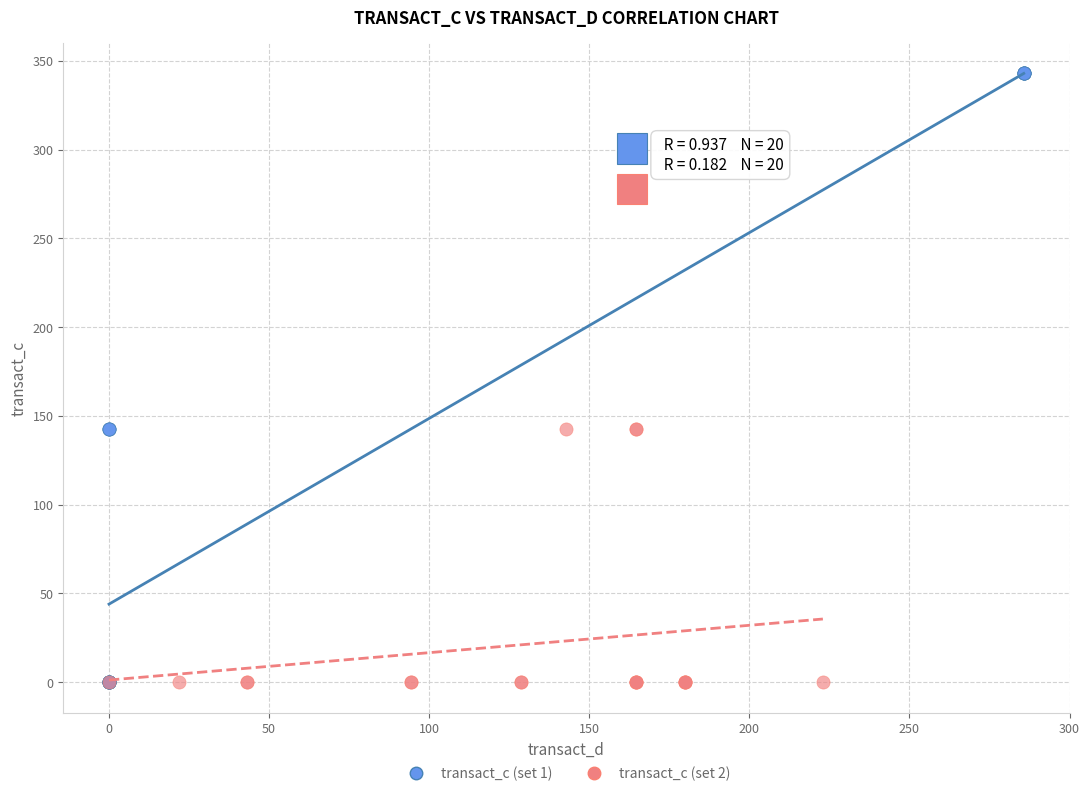

Which series has the largest Y range (max minus min)?

transact_c (set 1)